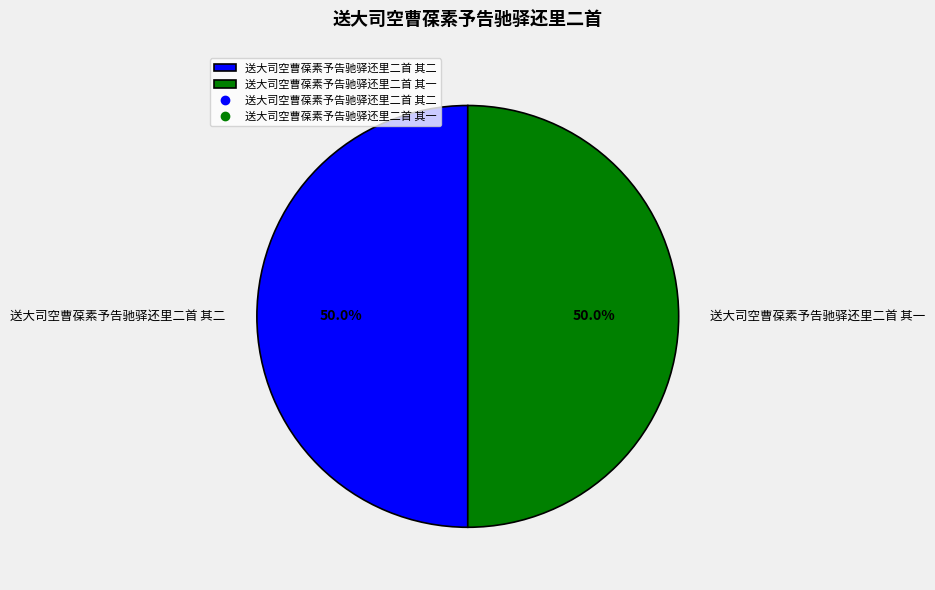

What percentage is the 送大司空曹葆素予告驰驿还里二首 其二 slice, to the nearest percent?

50%